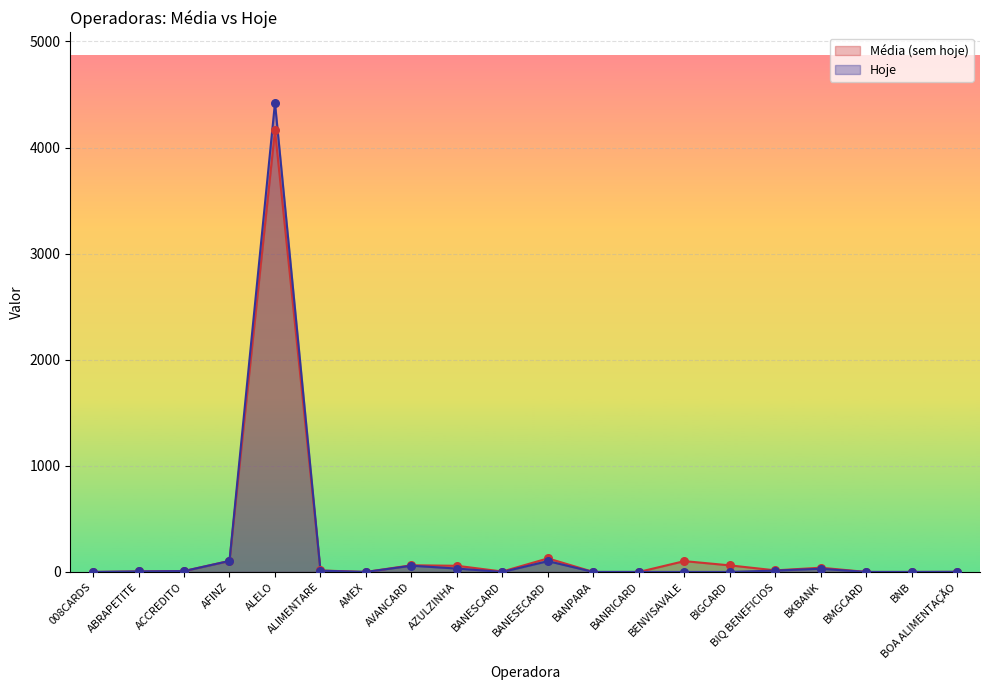

Which series has the largest total across all categories?

Hoje